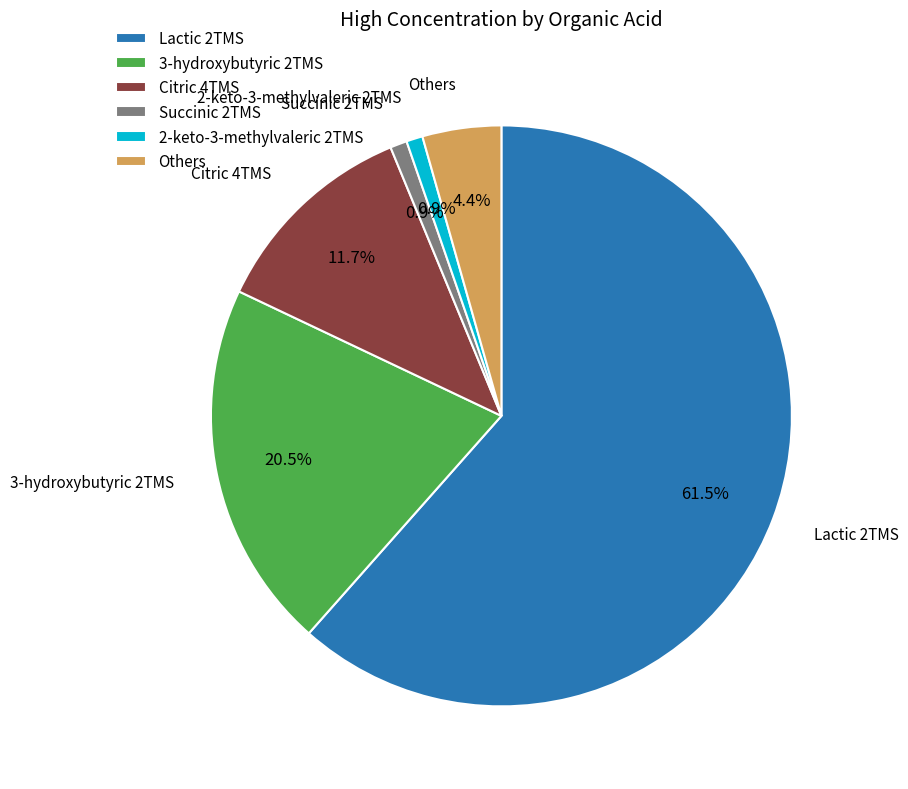

Combined, what portion of the pie is Citric 4TMS and 3-hydroxybutyric 2TMS?

32.2%